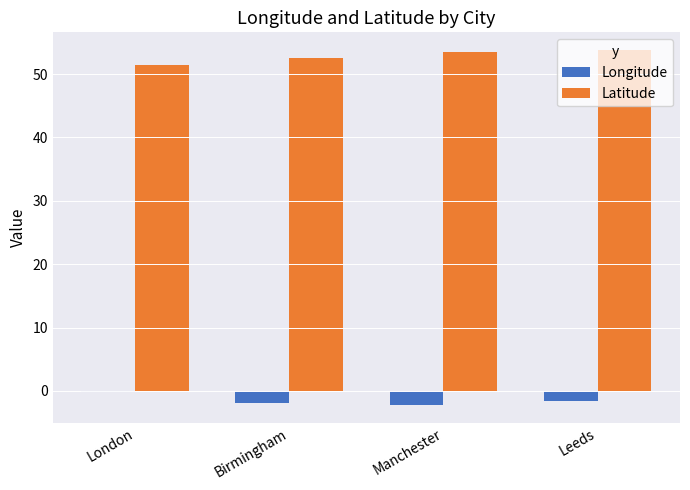

The value of Longitude at London is -0.1. True or false?

True